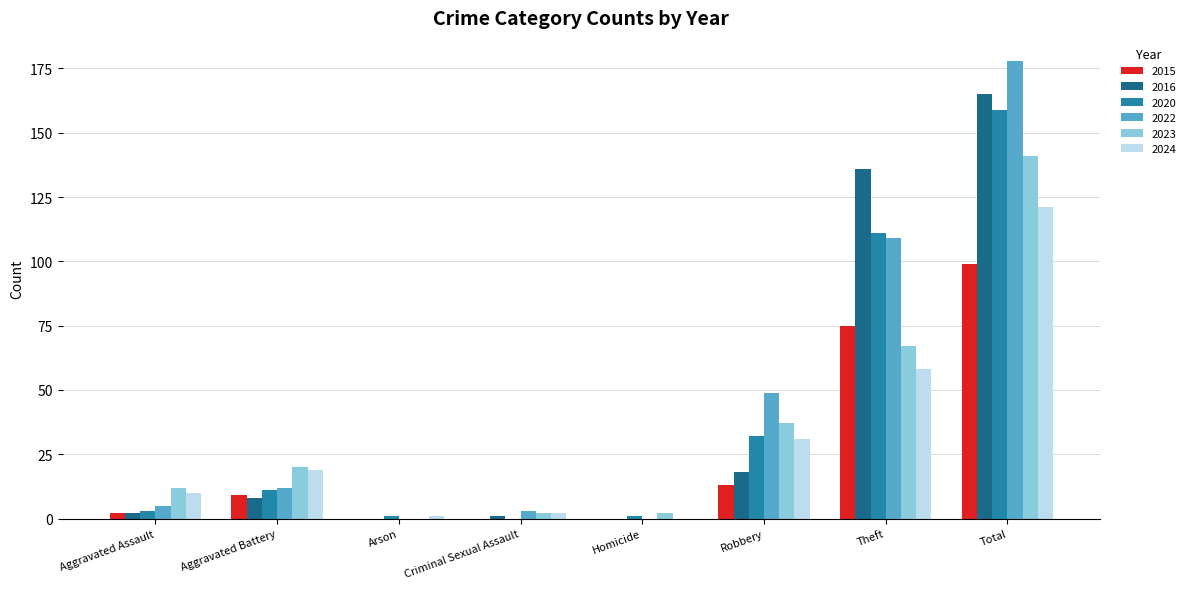

Which category has the highest value across all series?

Total